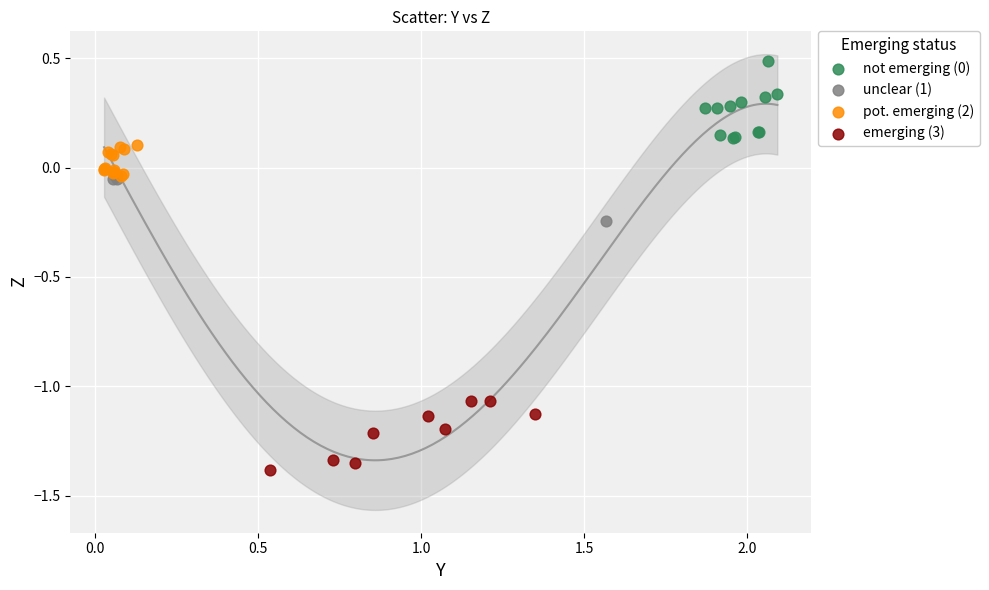

Which series contains the lowest Y value?

emerging (3)